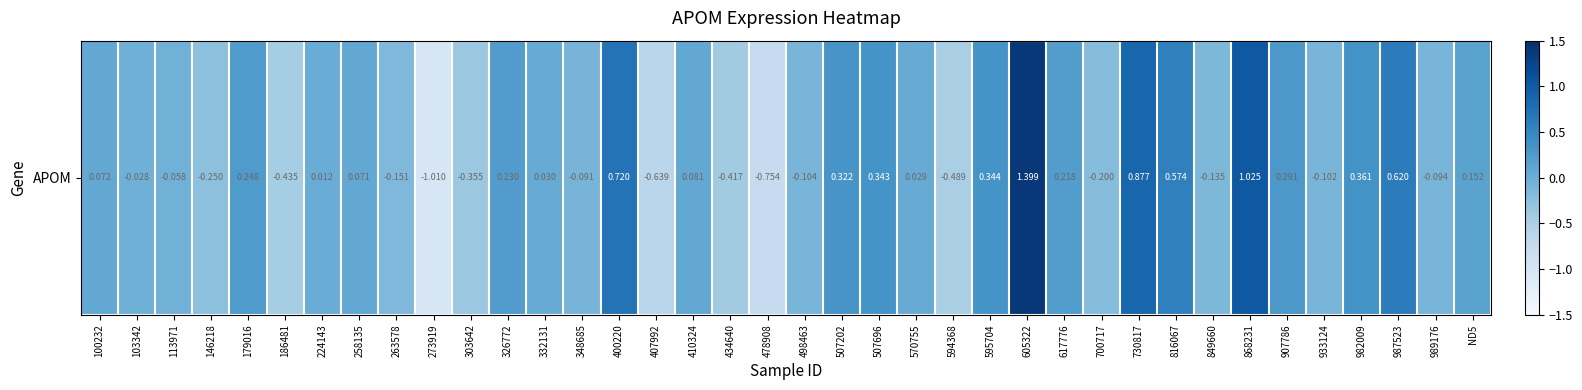

At which label does the data first exceed 0?

100232